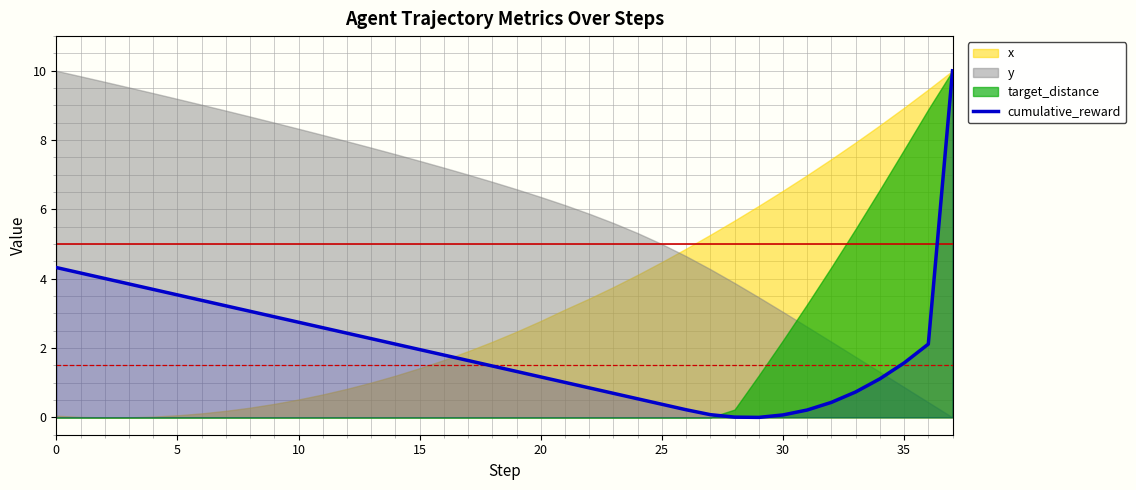

What is the difference between the maximum and minimum values?

10.0